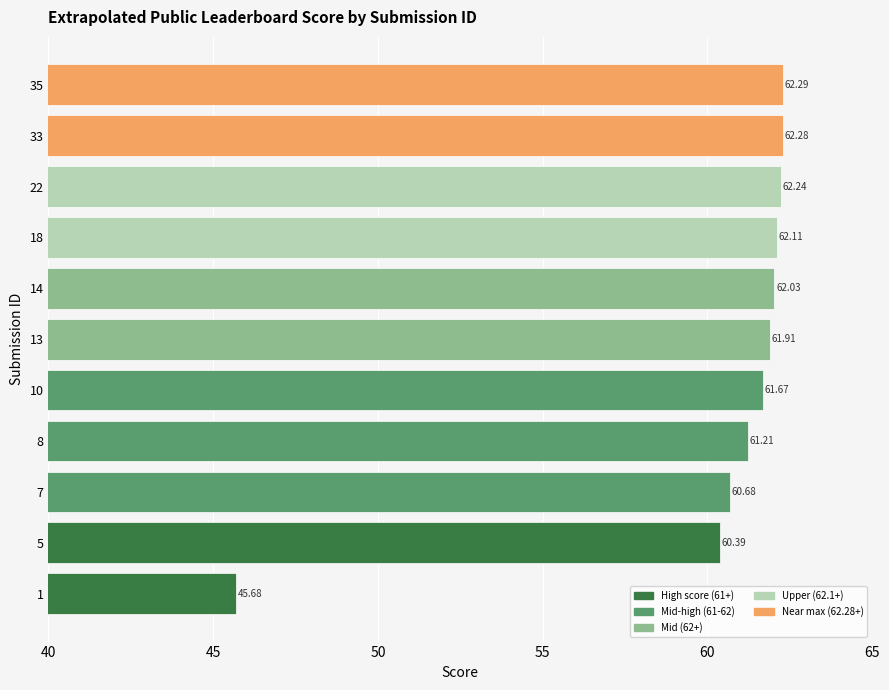

At which label is the value closest to 53?

1